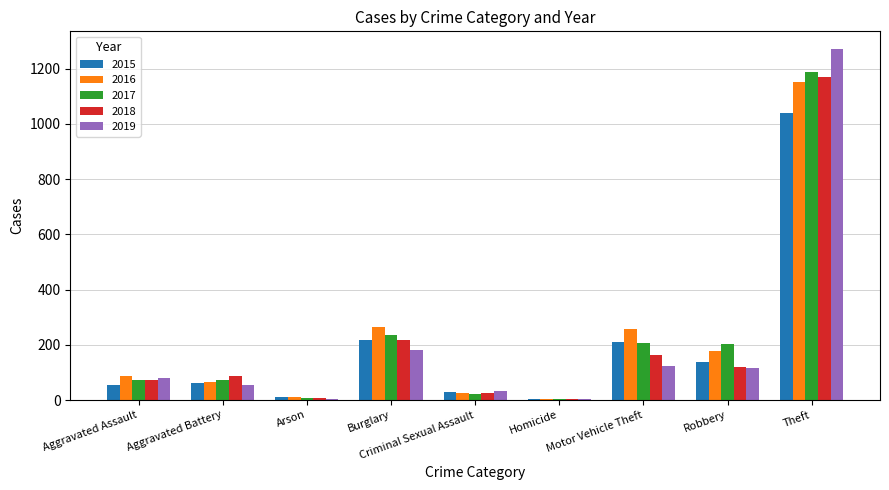

Which category has the highest value in the 2018 series?

Theft